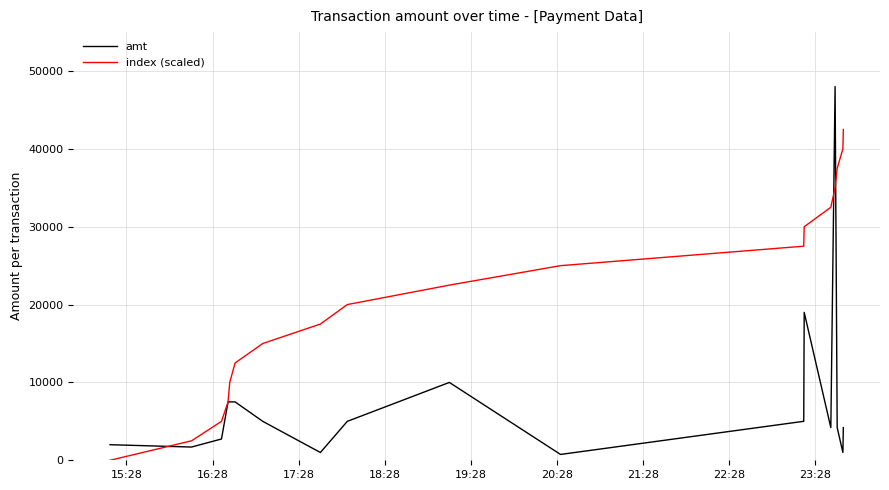

Which series has the largest total across all categories?

index (scaled)